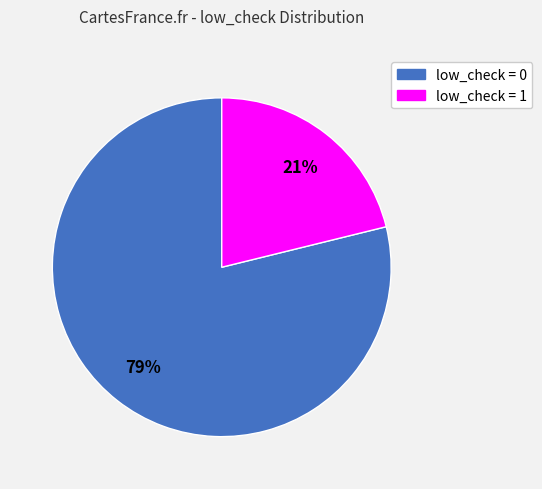

Between low_check = 1 and low_check = 0, which is larger?

low_check = 0